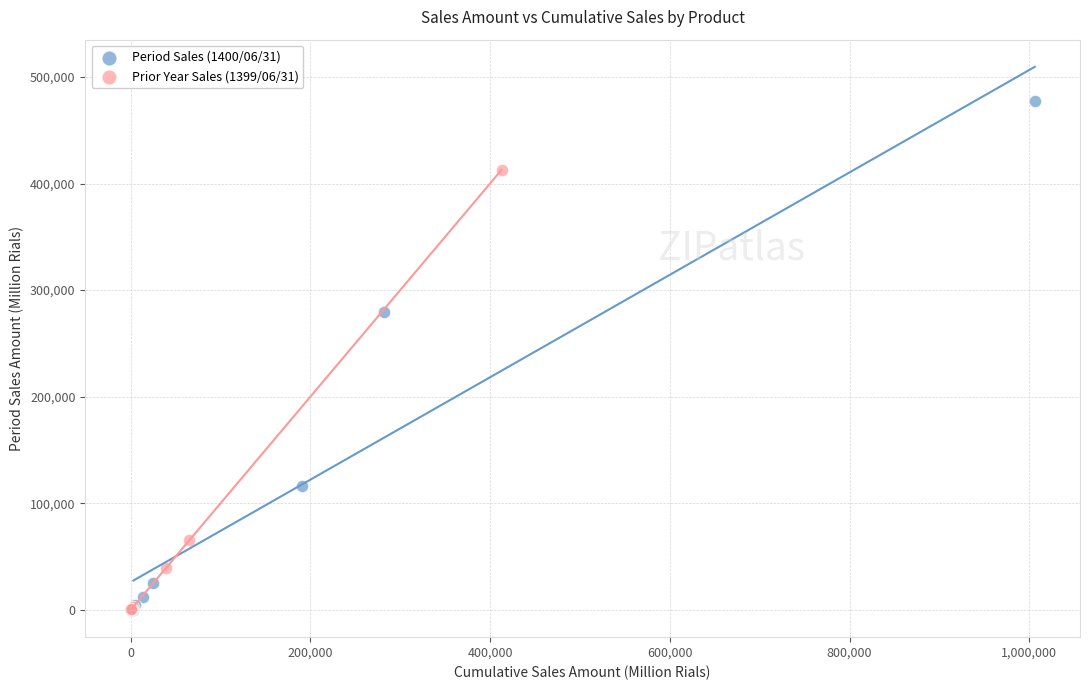

What are all the series names shown in the legend?

Period Sales (1400/06/31), Prior Year Sales (1399/06/31)